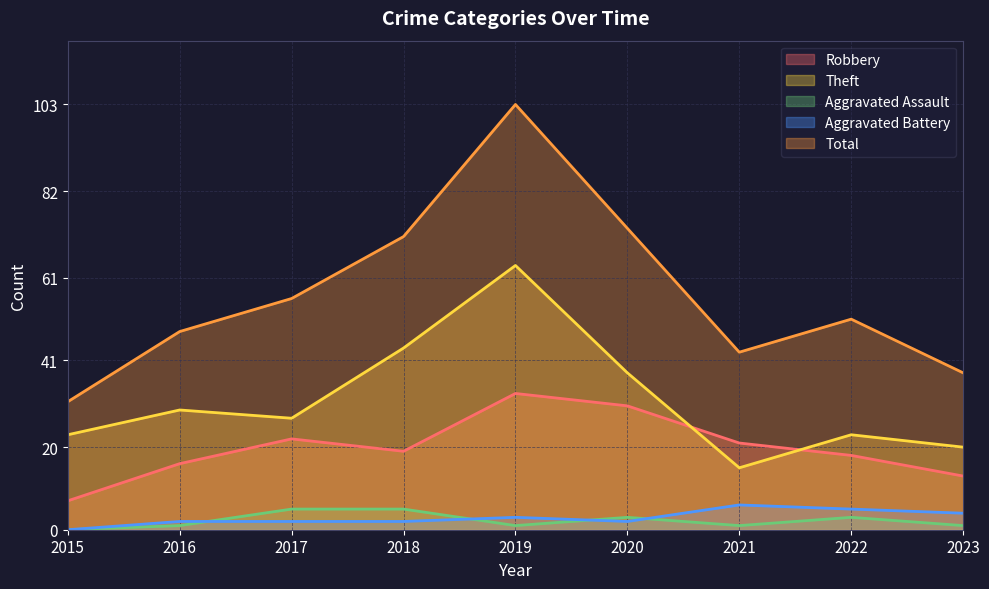

Does the chart display data point markers on the line(s)?

No